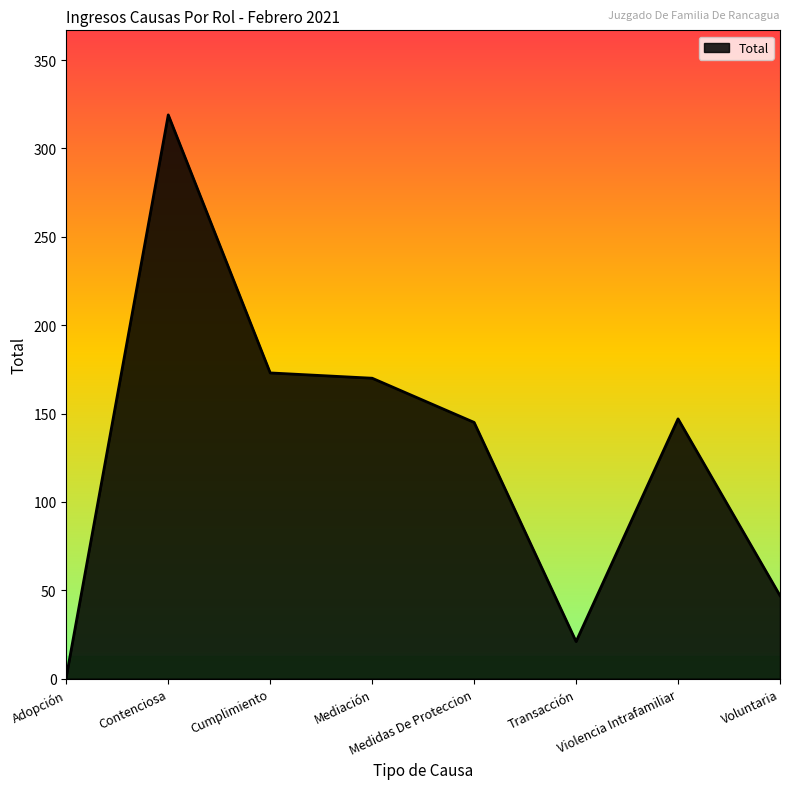

Reading left to right, transcribe all the data shown in this chart.

1	319	173	170	145	21	147	47